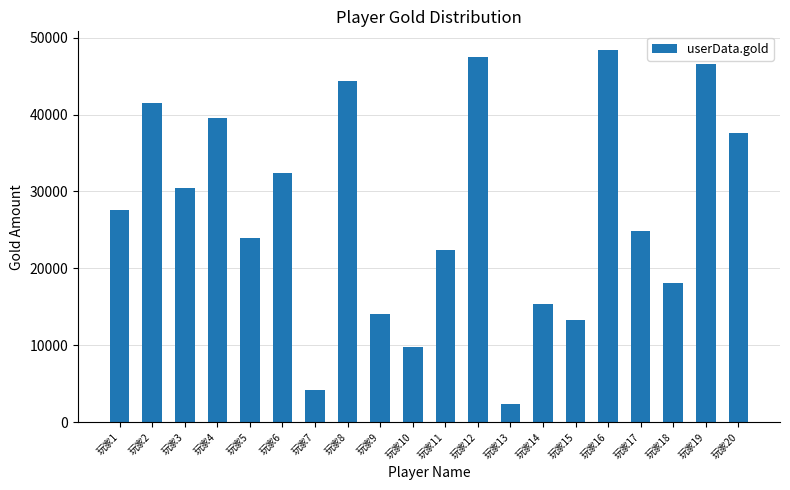

List the labels in order of value, smallest first.

玩家13, 玩家7, 玩家10, 玩家15, 玩家9, 玩家14, 玩家18, 玩家11, 玩家5, 玩家17, 玩家1, 玩家3, 玩家6, 玩家20, 玩家4, 玩家2, 玩家8, 玩家19, 玩家12, 玩家16